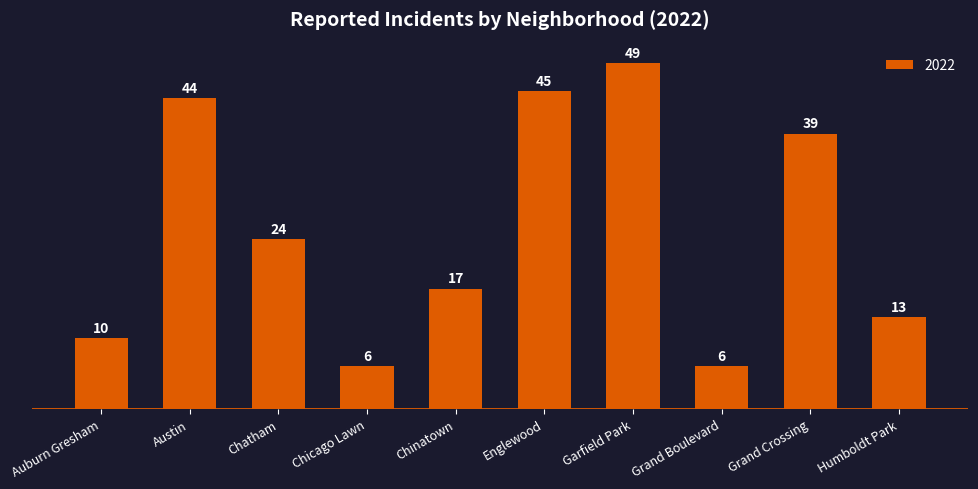

What is the smallest value displayed?

6